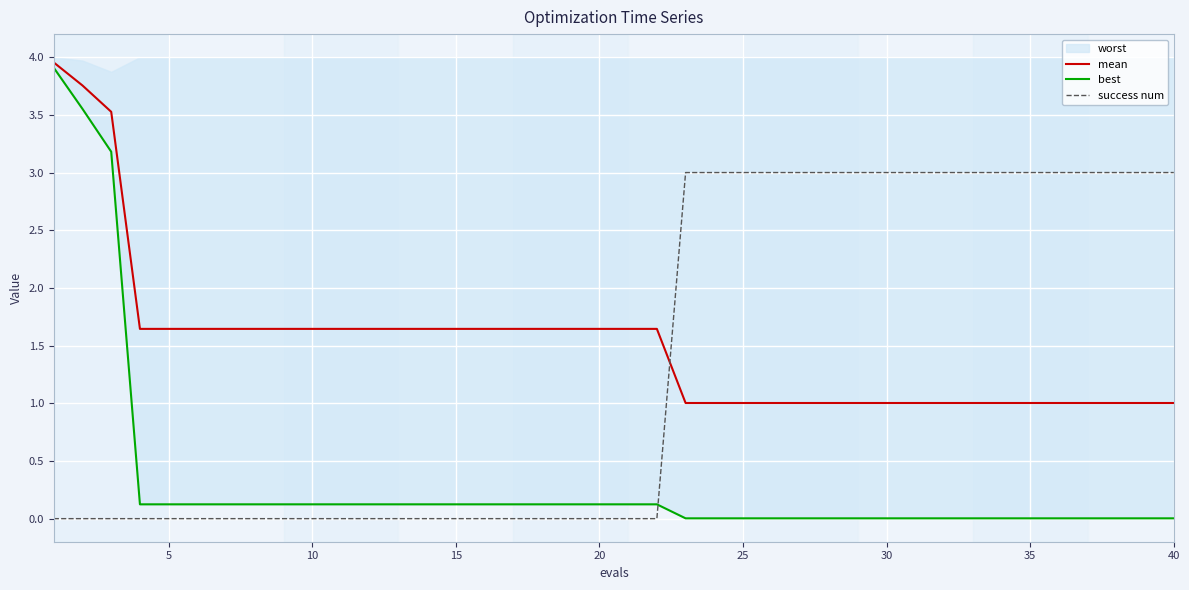

The value of success num at 10 is -1.7. True or false?

False